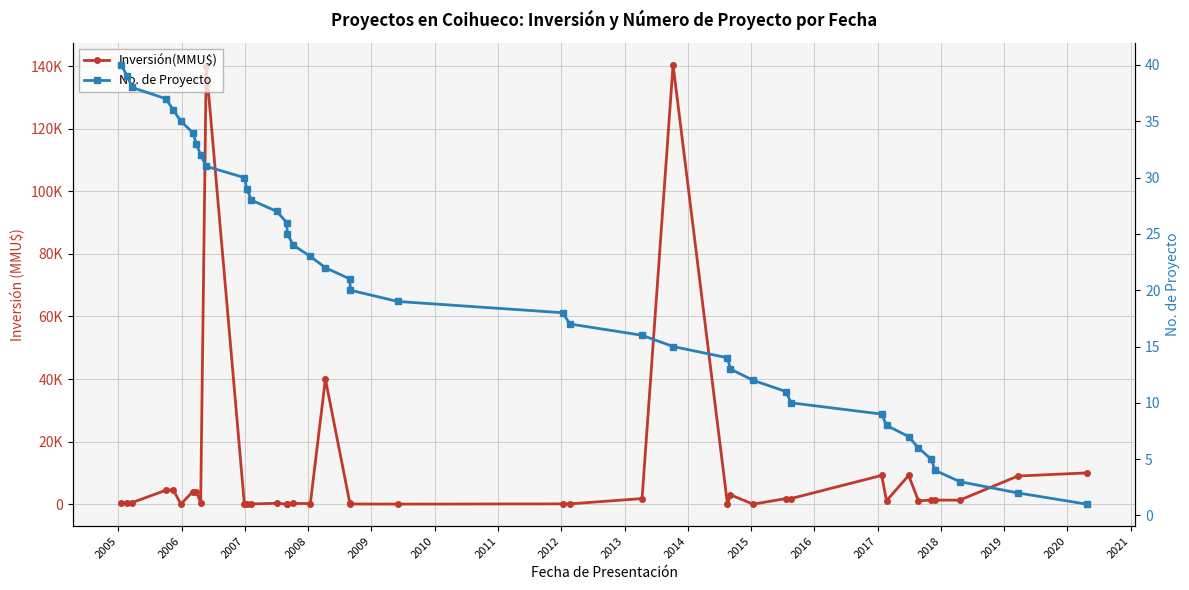

Which series ends up on top after the final intersection of No. de Proyecto and Inversión(MMU$)?

Inversión(MMU$)